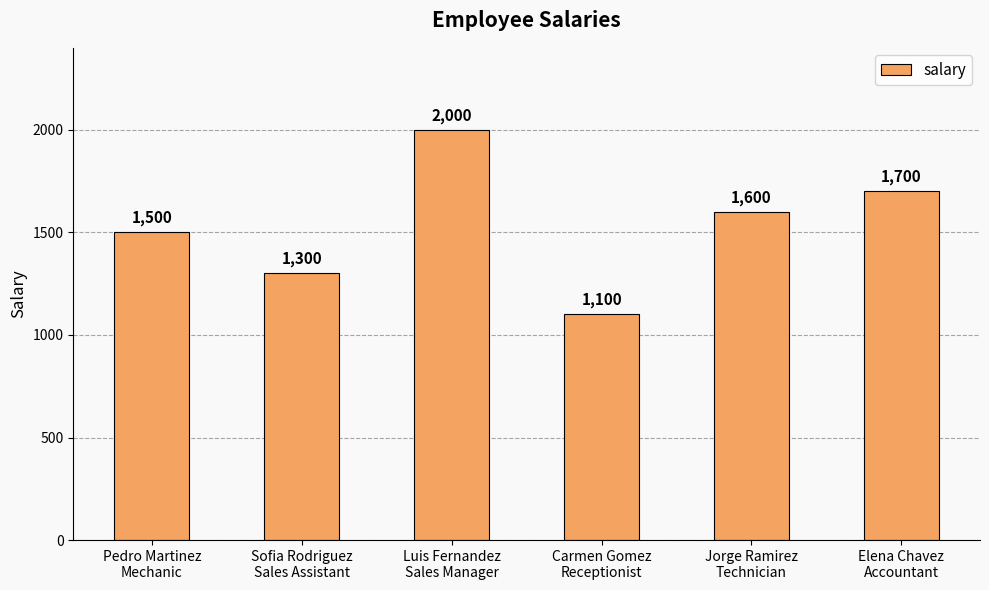

Is it true that the value at Sofia Rodriguez
Sales Assistant is 749?

False